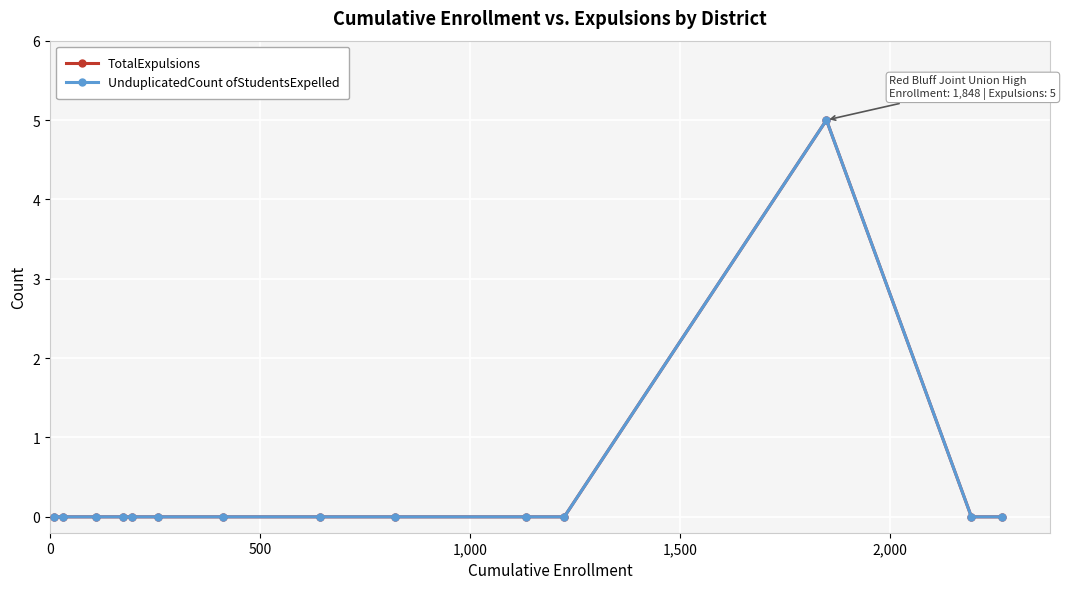

Does the chart have visible grid lines?

Yes